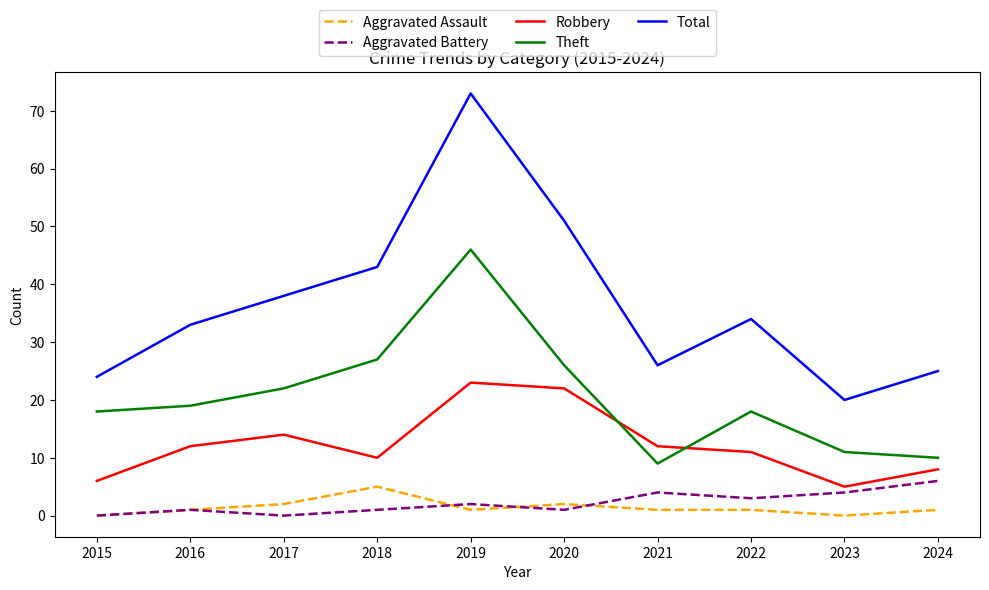

What is the average value of the Aggravated Assault series?

1